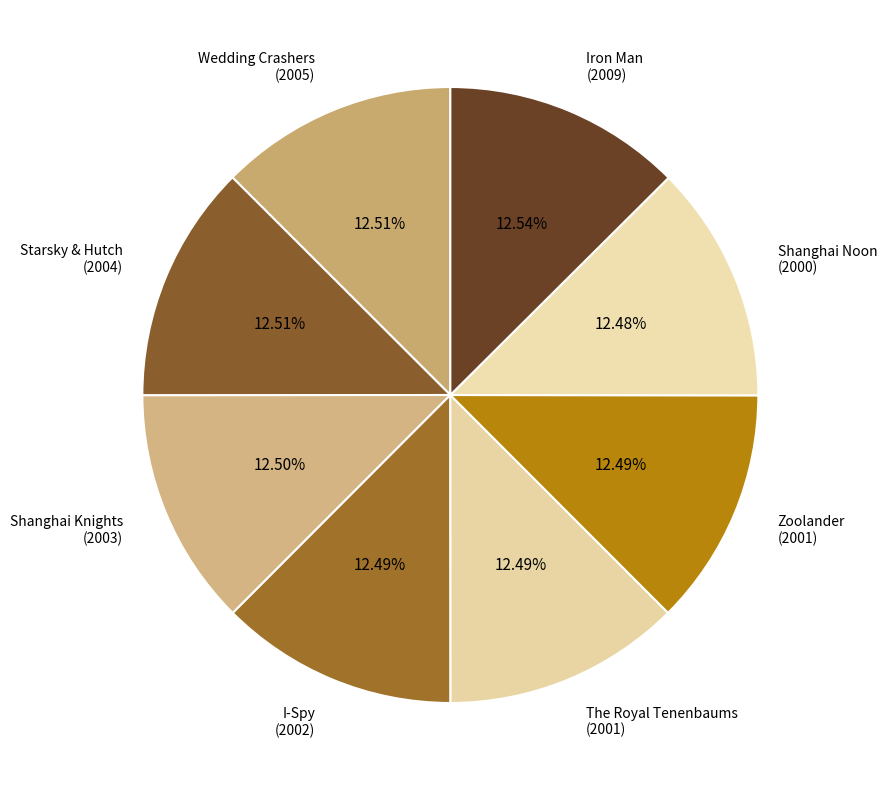

Is there a majority slice in this chart?

No